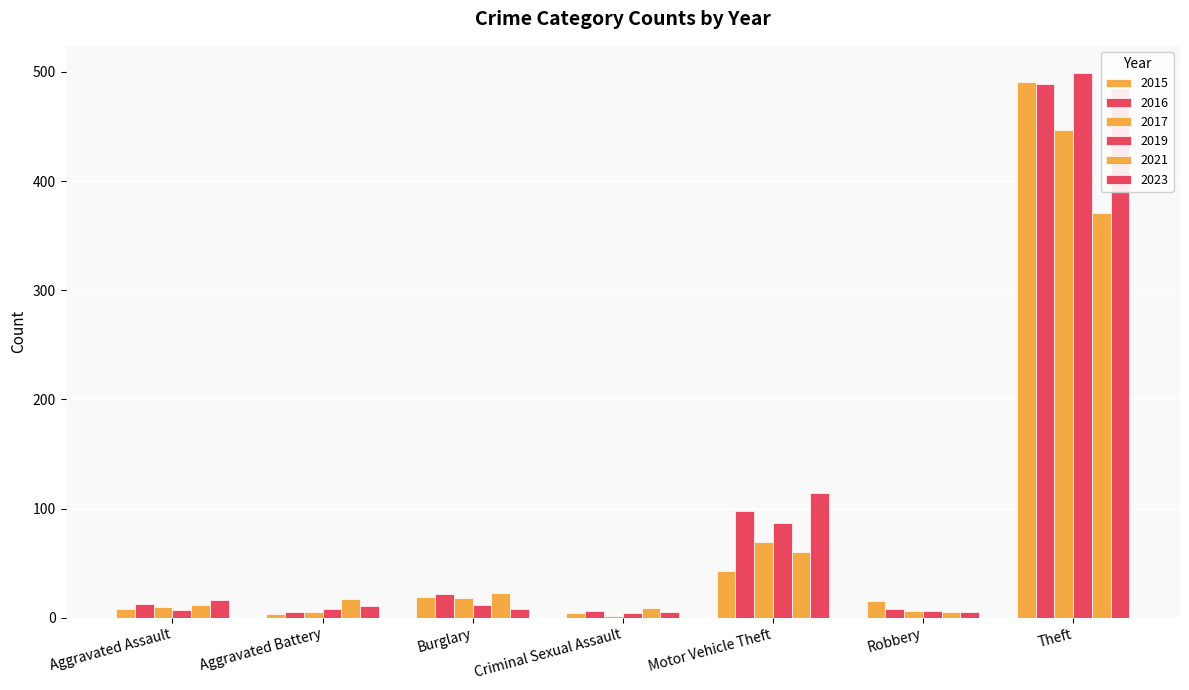

What is the spread (max minus min) of values at Criminal Sexual Assault?

7